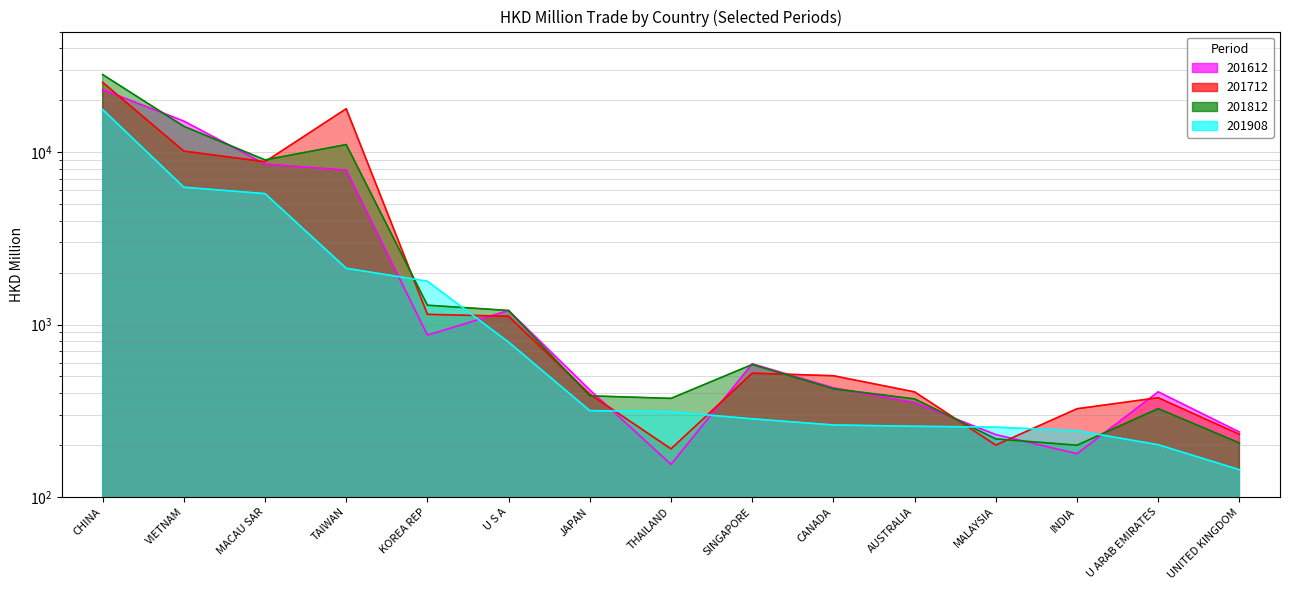

At how many categories does at least one series exceed 9899?

3